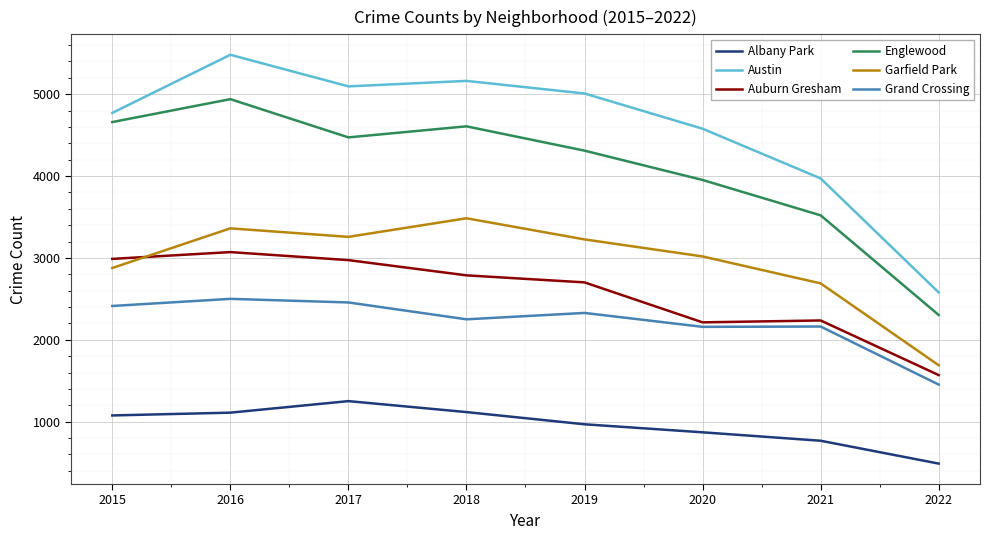

True or false: Auburn Gresham and Grand Crossing cross at least once.

False